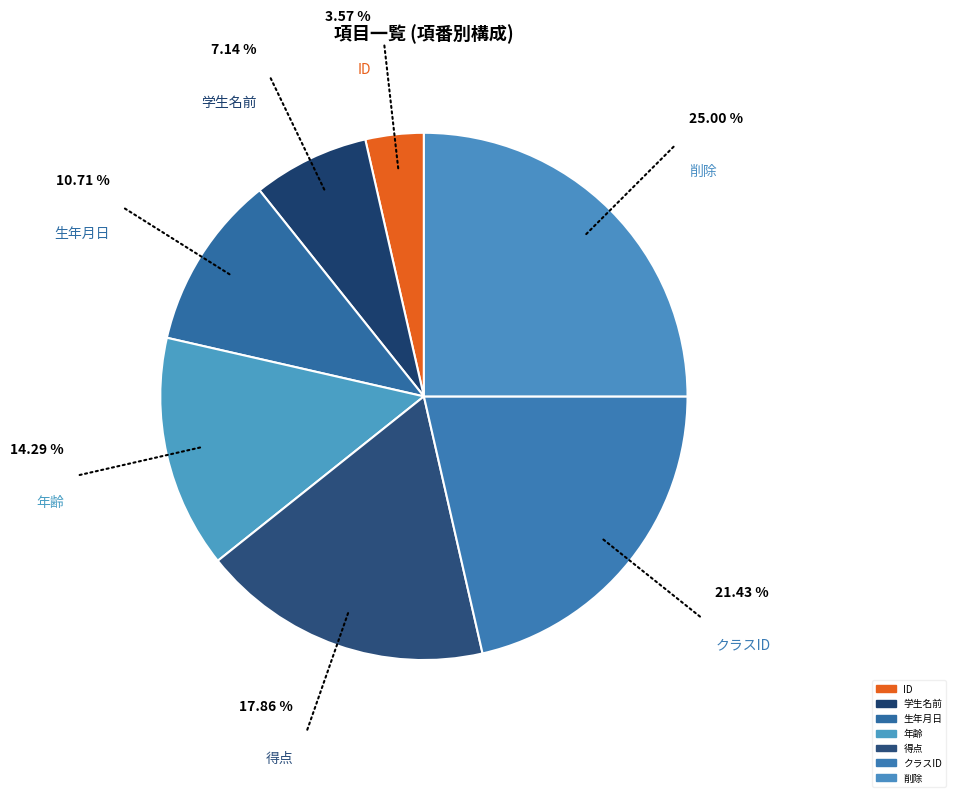

Combined, do 学生名前 and クラスID account for over 50%?

No